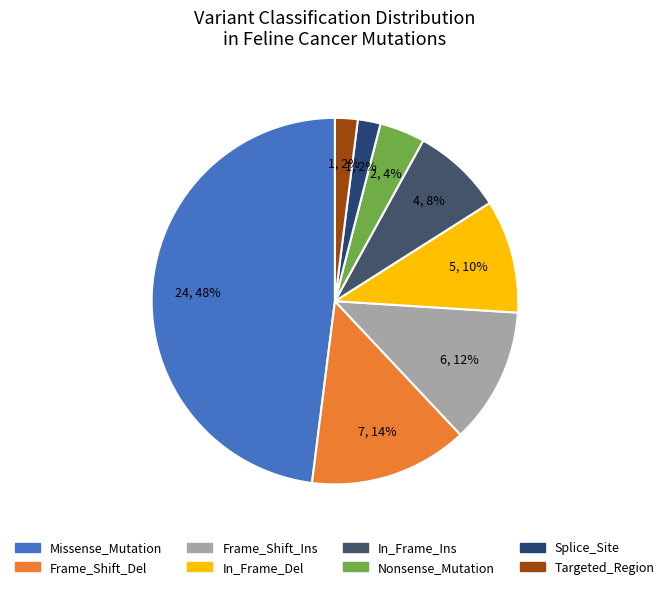

What is the change in value from Frame_Shift_Del to In_Frame_Ins?

-3